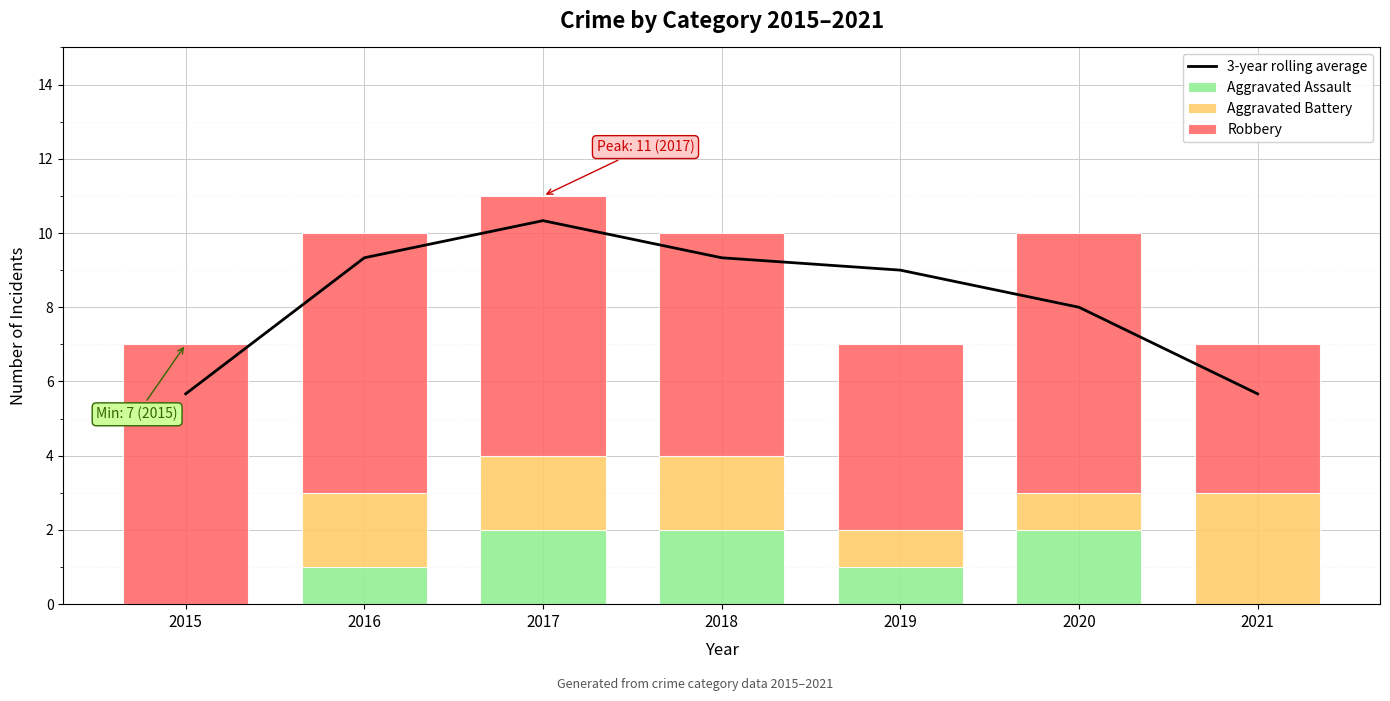

What is the difference between the Robbery values at 2019 and 2018?

1.0